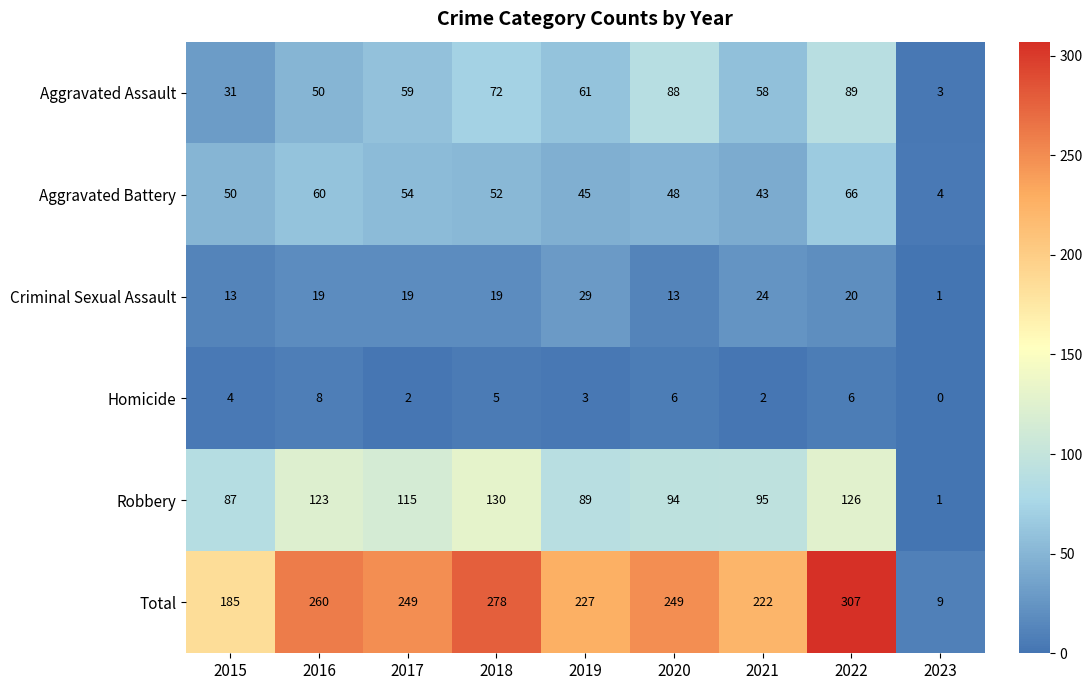

Between 2021 and 2022, which series saw the biggest shift?

Total